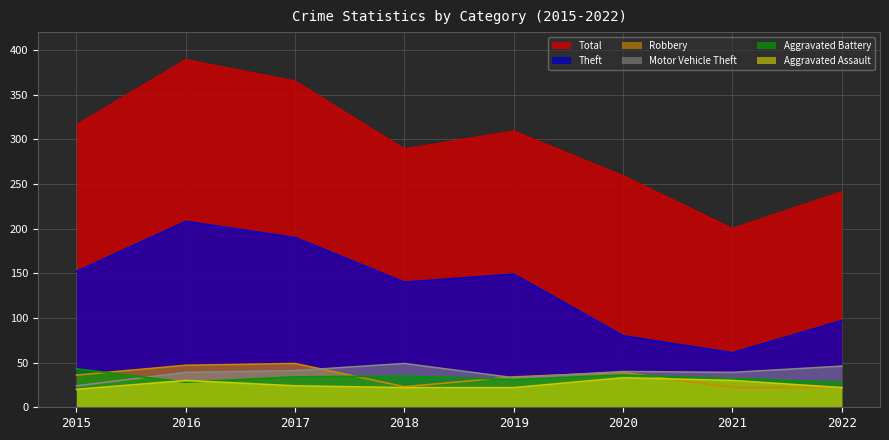

What is the difference between the second highest and second lowest values in the Aggravated Battery series?

8